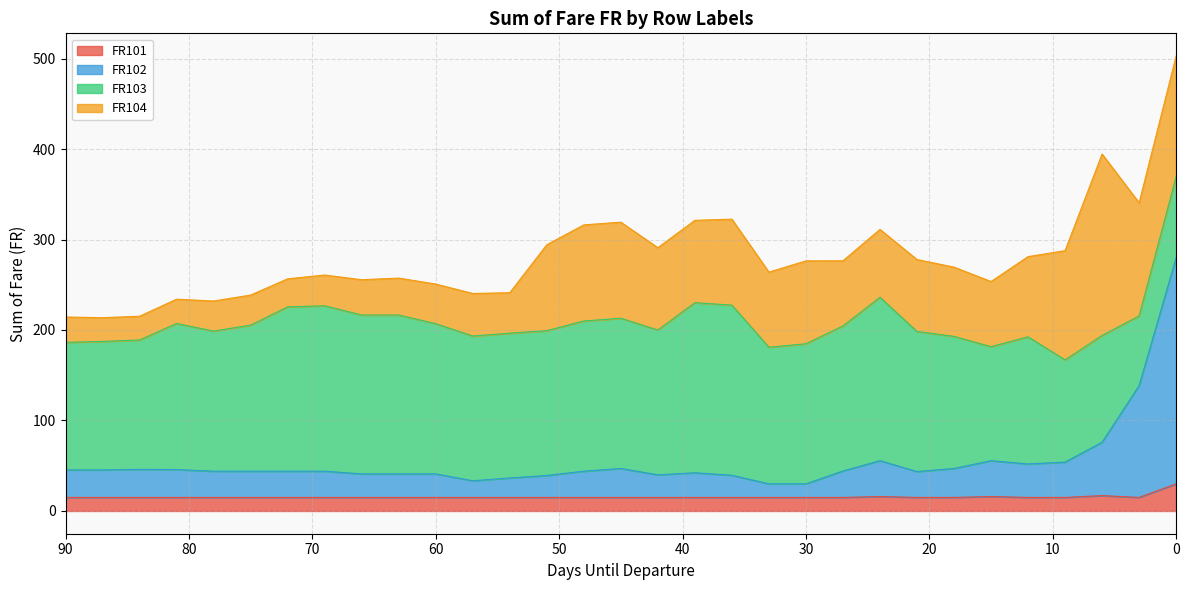

Which series changed the most between 15 and 0?

FR102